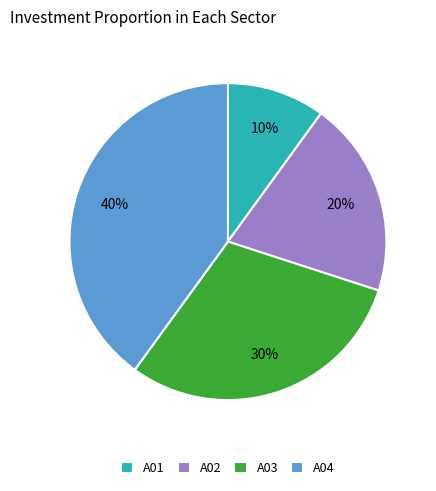

Does any single category account for the majority?

No